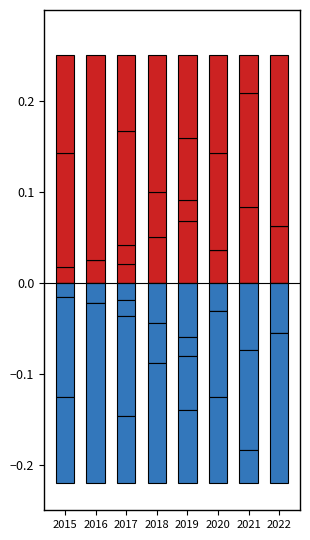

What are all the series names shown in the legend?

Aggravated Assault, Aggravated Battery, Robbery, Theft